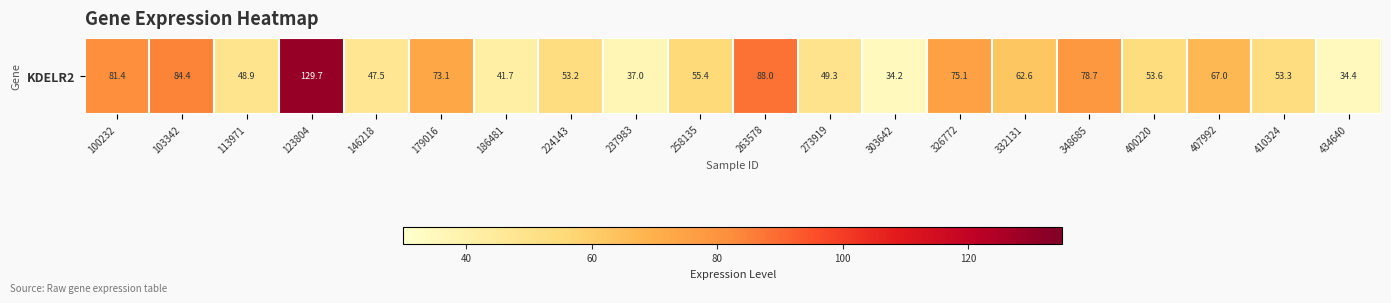

Reading right to left, list all the values displayed in this chart.

434640=34.4	410324=53.3	407992=67.0	400220=53.6	348685=78.7	332131=62.6	326772=75.1	303642=34.2	273919=49.3	263578=88.0	258135=55.4	237983=37.0	224143=53.2	186481=41.7	179016=73.1	146218=47.5	123804=129.7	113971=48.9	103342=84.4	100232=81.4